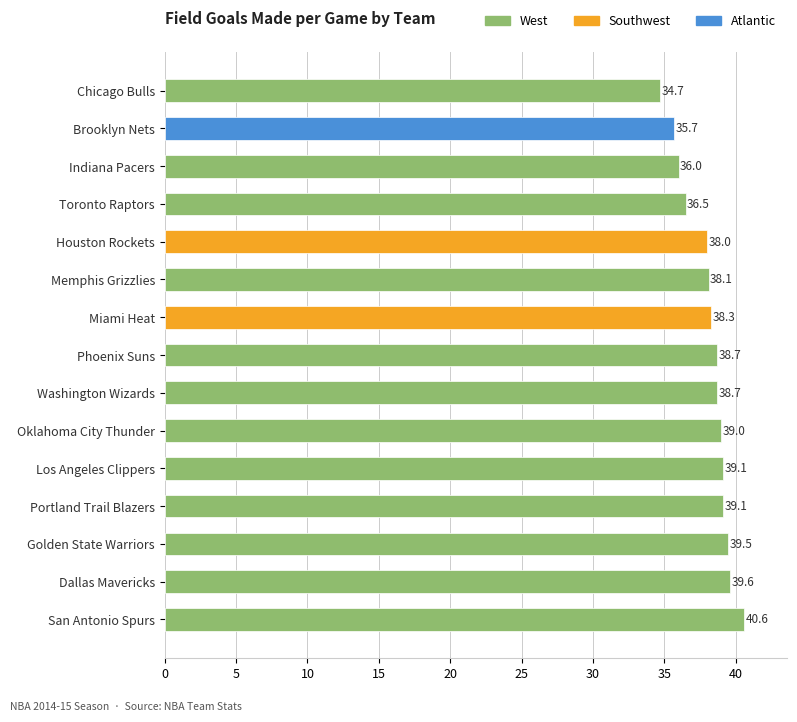

True or false: the data shows 14.1 at Los Angeles Clippers.

False